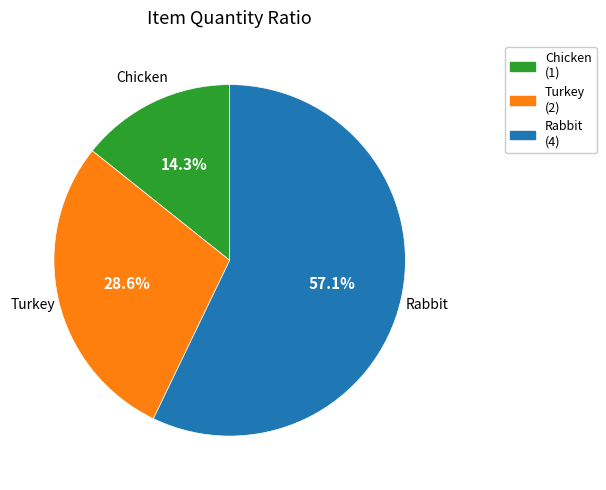

Combined, do Chicken and Rabbit account for over 50%?

Yes